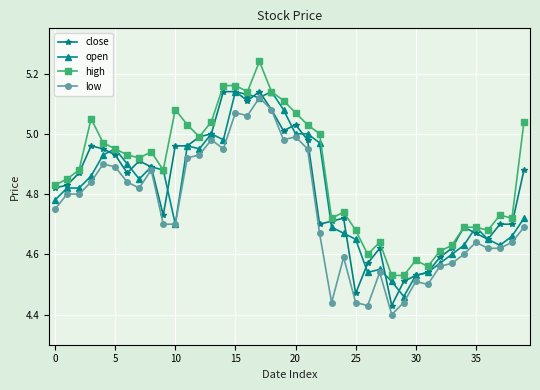

Which series has the largest total across all categories?

high